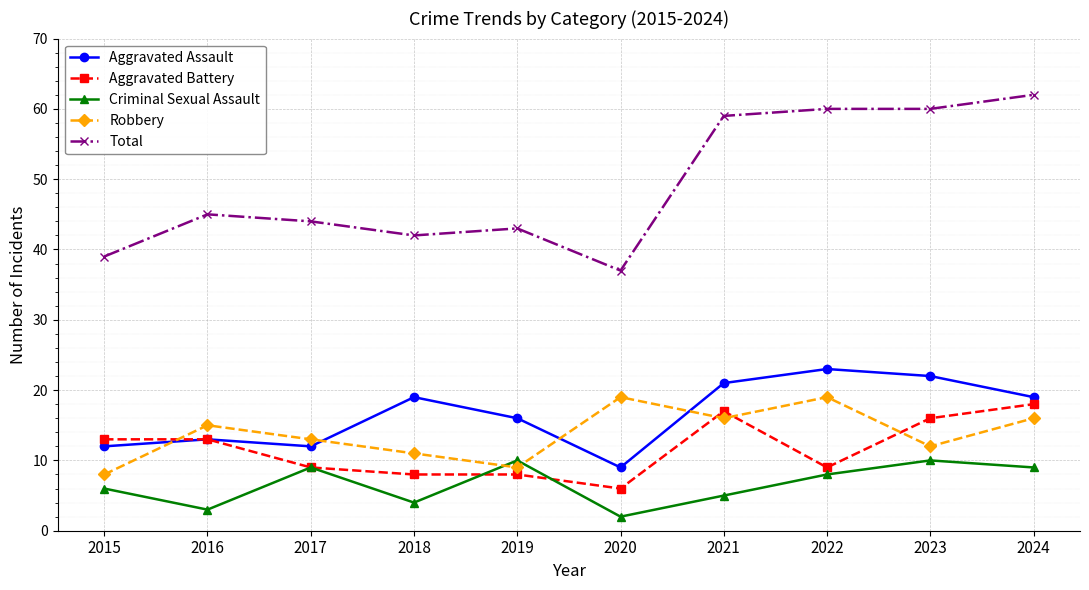

What is the sum of all Total values?

491